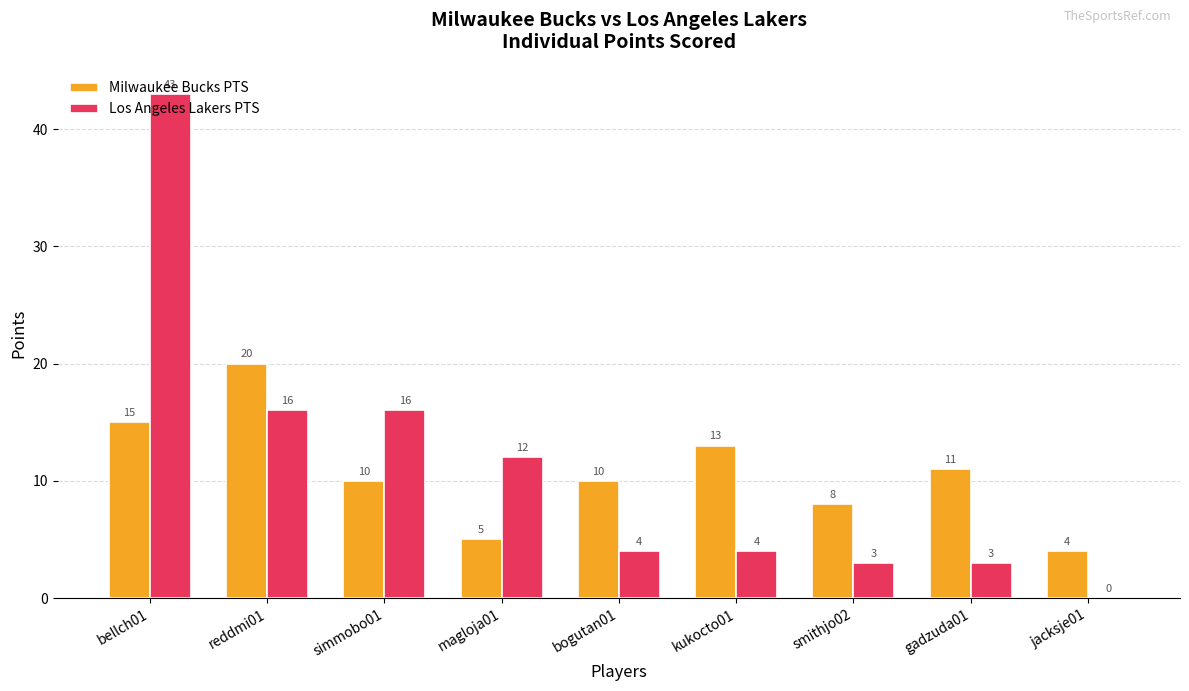

What is the sum of all Milwaukee Bucks PTS values?

96